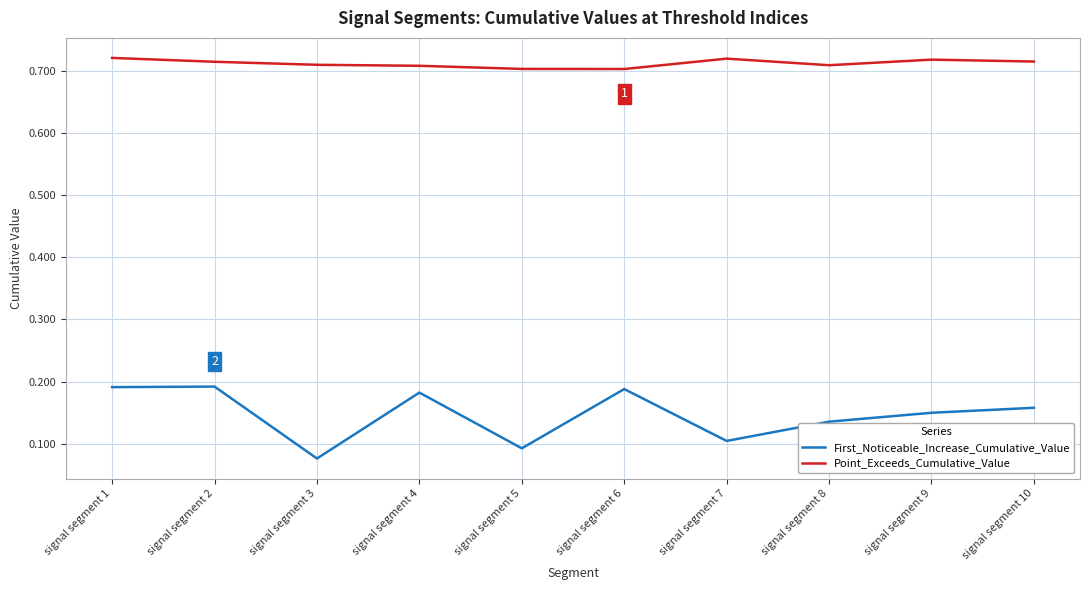

Which category has the lowest value across all series?

signal segment 3